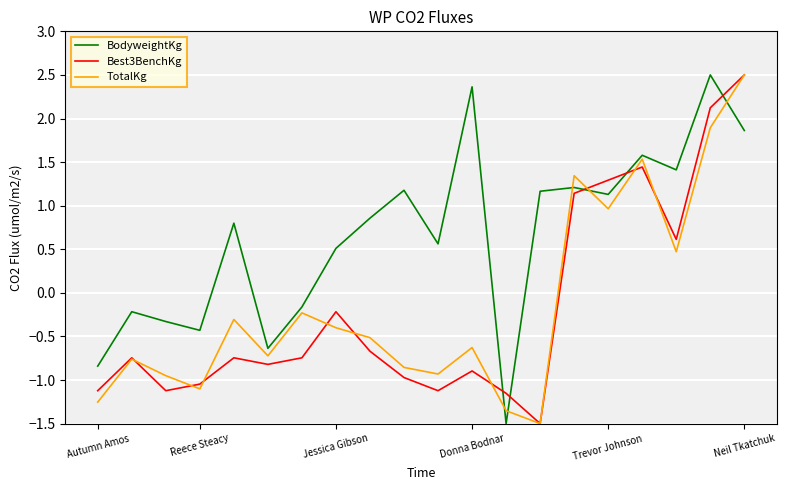

What is the minimum value for BodyweightKg?

-1.5